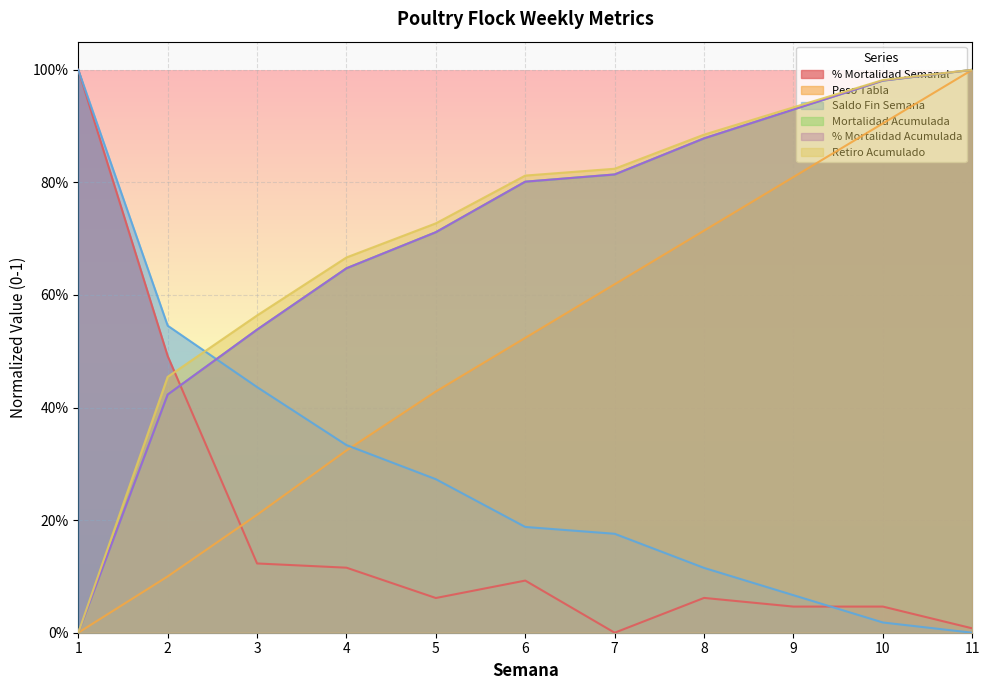

True or false: Retiro Acumulado and % Mortalidad Semanal cross at least once.

True